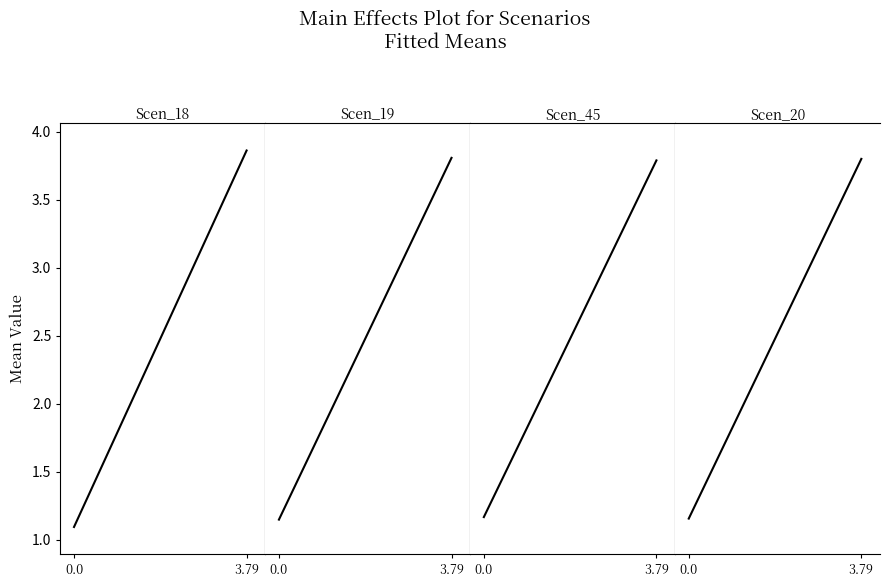

Between 0.0 and 3.79, which series saw the biggest shift?

Scen_18